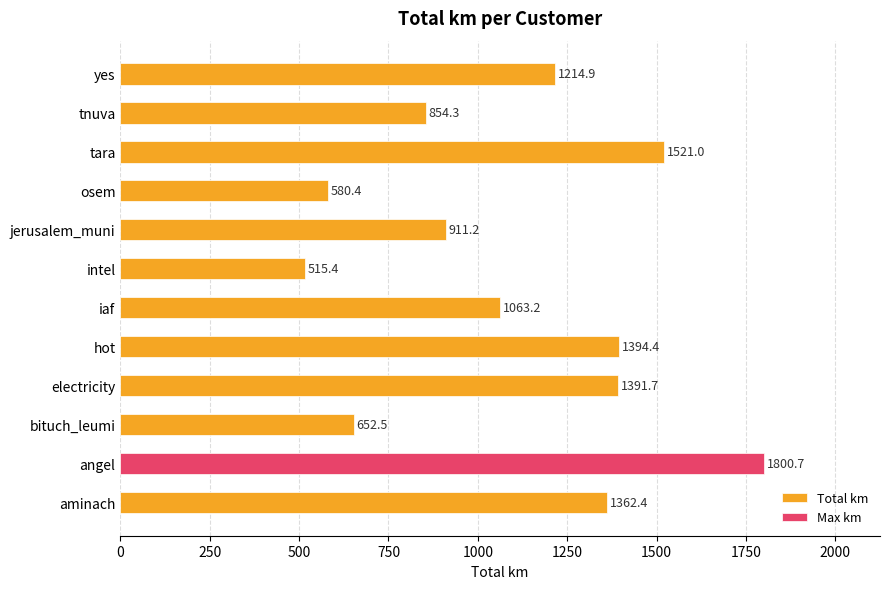

What is the average value?

1105.2